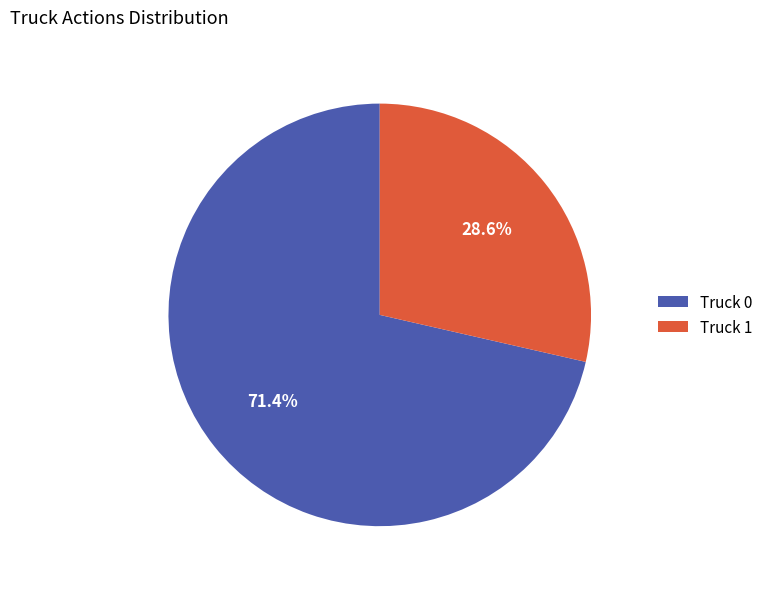

How many segments does this pie chart have?

2